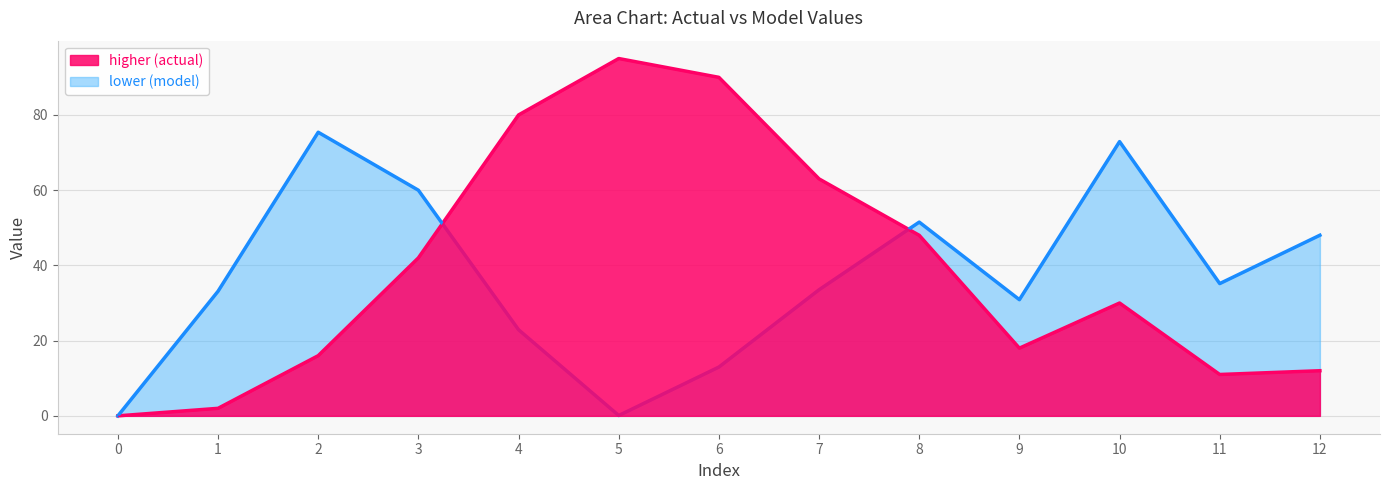

Read the cumulative_model value at 10.

72.9